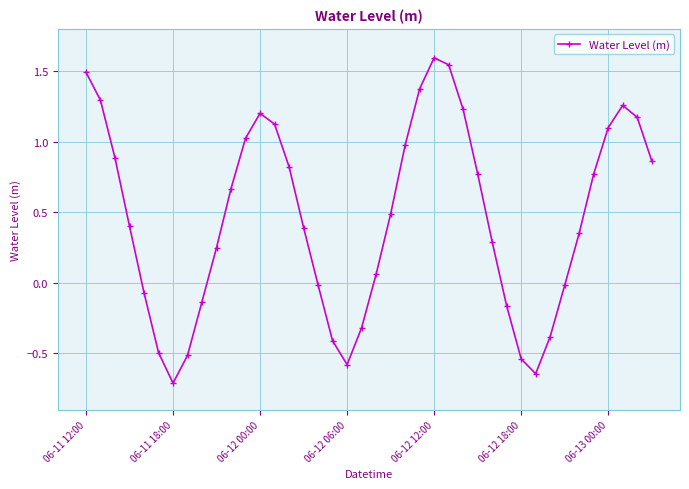

What is the sum of all values?

18.4